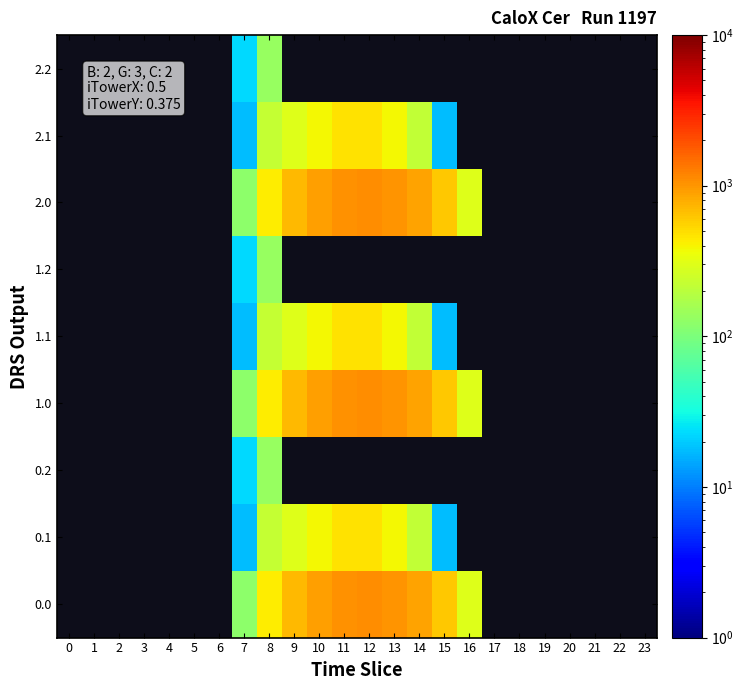

Which has a higher value, 13 or 10?

13